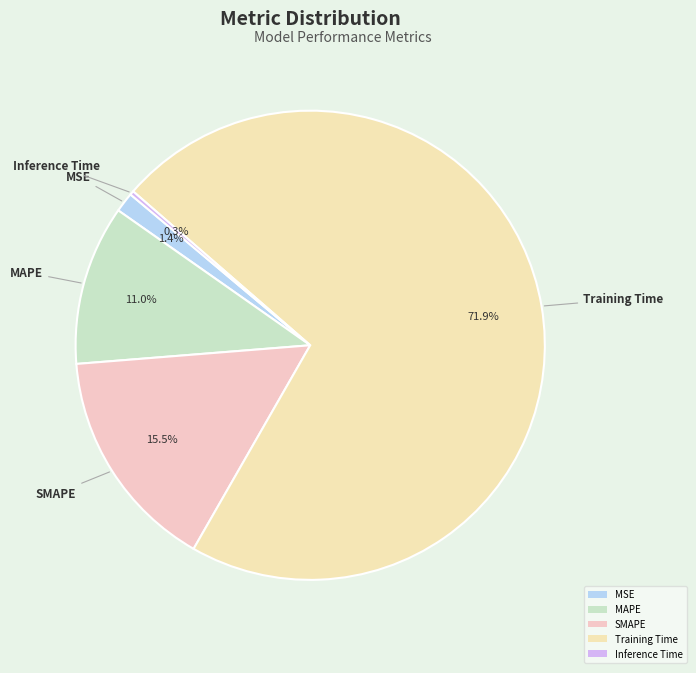

Which slice is the largest?

Training Time